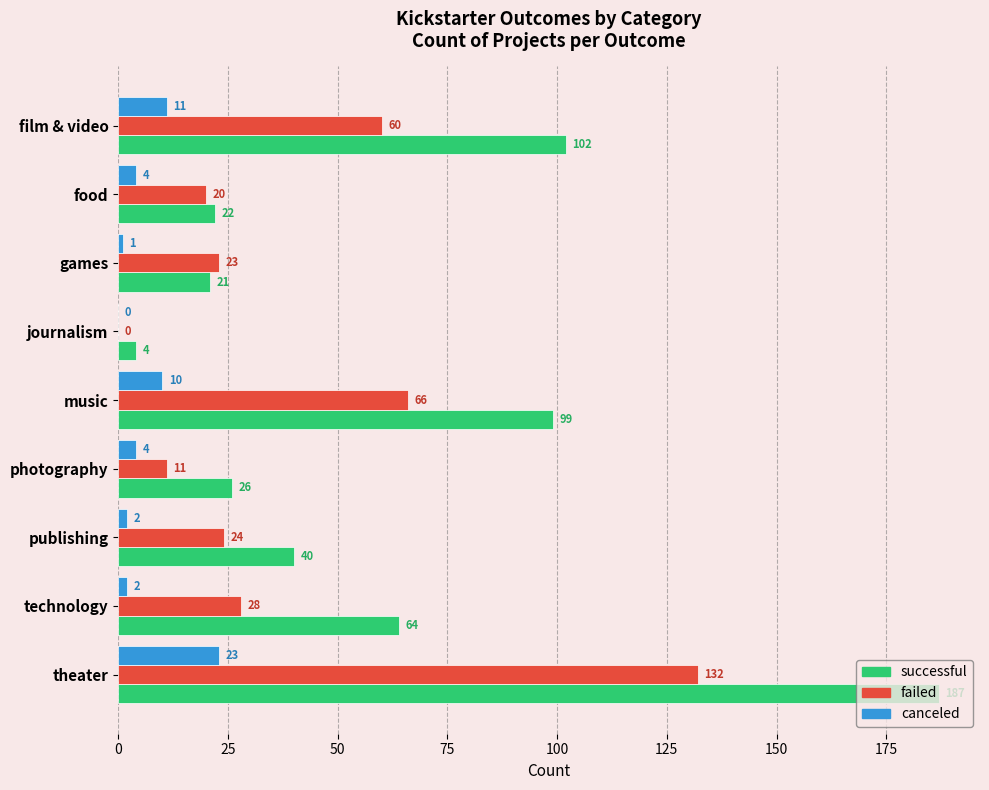

At which label is successful closest to 95?

music